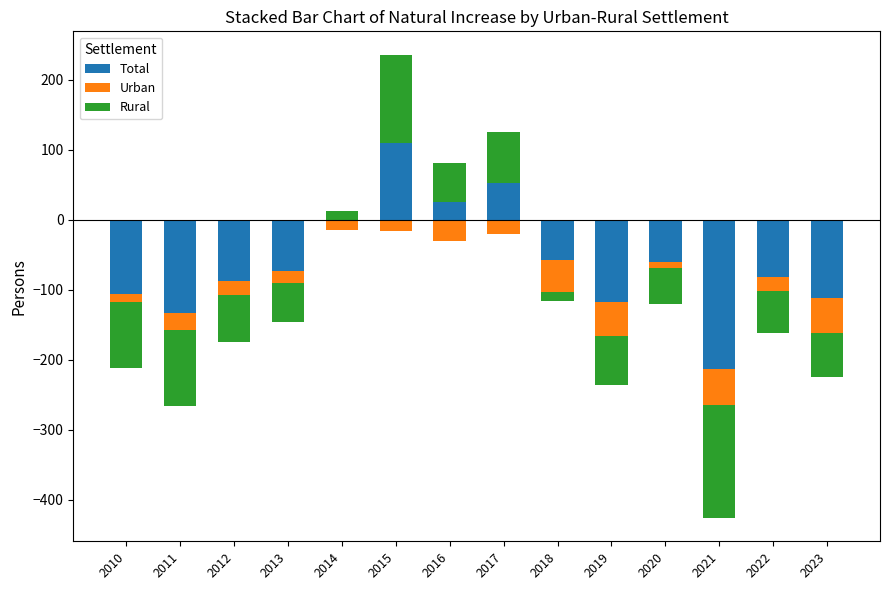

What is the maximum value shown in the chart?

126